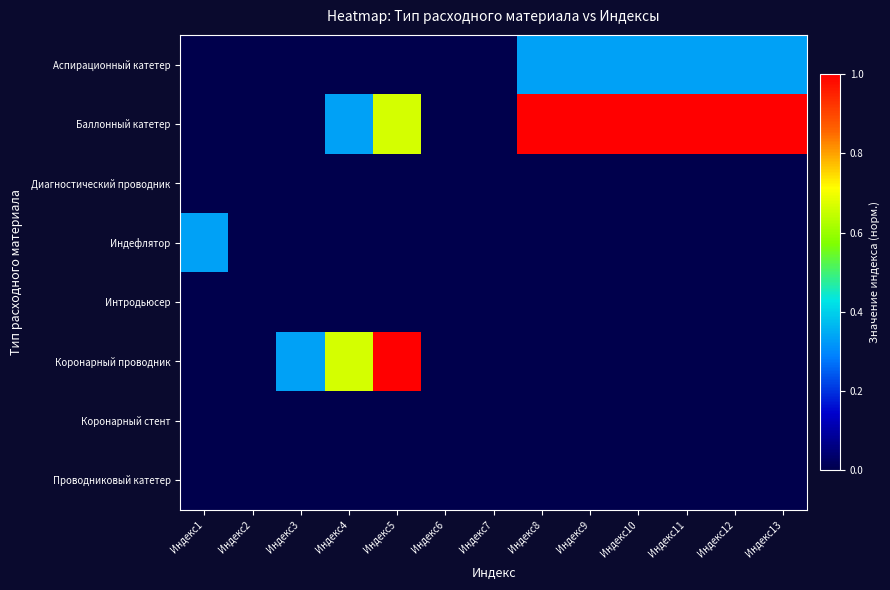

Reading left to right, list all the values displayed in this chart.

Аспирационный катетер: Индекс1=0.0	Индекс2=0.0	Индекс3=0.0	Индекс4=0.0	Индекс5=0.0	Индекс6=0.0	Индекс7=0.0	Индекс8=0.3	Индекс9=0.3	Индекс10=0.3	Индекс11=0.3	Индекс12=0.3	Индекс13=0.3
Баллонный катетер: Индекс1=0.0	Индекс2=0.0	Индекс3=0.0	Индекс4=0.3	Индекс5=0.7	Индекс6=0.0	Индекс7=0.0	Индекс8=1.0	Индекс9=1.0	Индекс10=1.0	Индекс11=1.0	Индекс12=1.0	Индекс13=1.0
Диагностический проводник: Индекс1=0.0	Индекс2=0.0	Индекс3=0.0	Индекс4=0.0	Индекс5=0.0	Индекс6=0.0	Индекс7=0.0	Индекс8=0.0	Индекс9=0.0	Индекс10=0.0	Индекс11=0.0	Индекс12=0.0	Индекс13=0.0
Индефлятор: Индекс1=0.3	Индекс2=0.0	Индекс3=0.0	Индекс4=0.0	Индекс5=0.0	Индекс6=0.0	Индекс7=0.0	Индекс8=0.0	Индекс9=0.0	Индекс10=0.0	Индекс11=0.0	Индекс12=0.0	Индекс13=0.0
Интродьюсер: Индекс1=0.0	Индекс2=0.0	Индекс3=0.0	Индекс4=0.0	Индекс5=0.0	Индекс6=0.0	Индекс7=0.0	Индекс8=0.0	Индекс9=0.0	Индекс10=0.0	Индекс11=0.0	Индекс12=0.0	Индекс13=0.0
Коронарный проводник: Индекс1=0.0	Индекс2=0.0	Индекс3=0.3	Индекс4=0.7	Индекс5=1.0	Индекс6=0.0	Индекс7=0.0	Индекс8=0.0	Индекс9=0.0	Индекс10=0.0	Индекс11=0.0	Индекс12=0.0	Индекс13=0.0
Коронарный стент: Индекс1=0.0	Индекс2=0.0	Индекс3=0.0	Индекс4=0.0	Индекс5=0.0	Индекс6=0.0	Индекс7=0.0	Индекс8=0.0	Индекс9=0.0	Индекс10=0.0	Индекс11=0.0	Индекс12=0.0	Индекс13=0.0
Проводниковый катетер: Индекс1=0.0	Индекс2=0.0	Индекс3=0.0	Индекс4=0.0	Индекс5=0.0	Индекс6=0.0	Индекс7=0.0	Индекс8=0.0	Индекс9=0.0	Индекс10=0.0	Индекс11=0.0	Индекс12=0.0	Индекс13=0.0